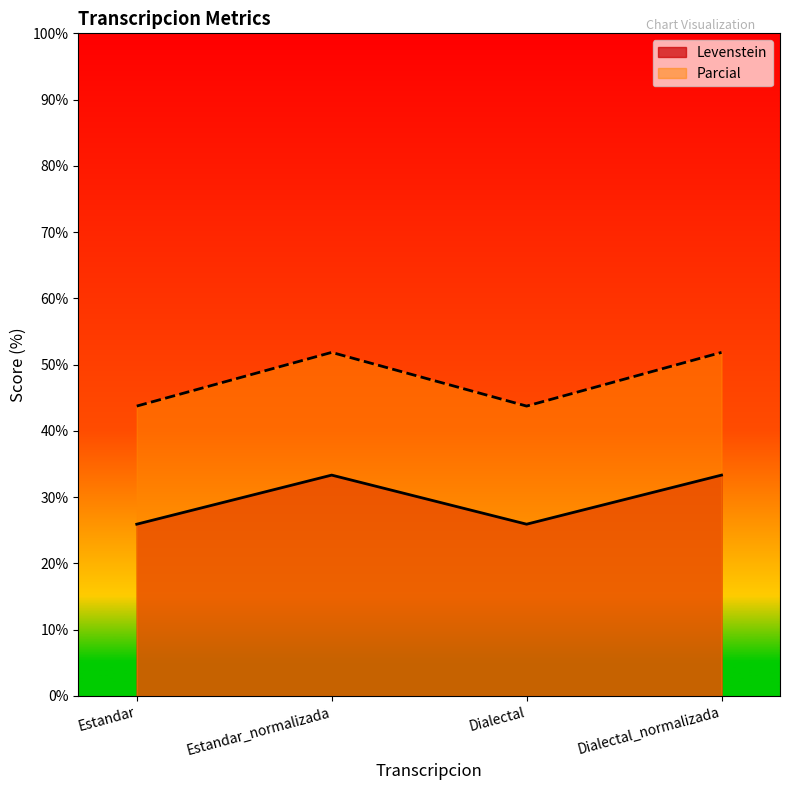

What is the sum of the Levenstein values at Dialectal_normalizada and Dialectal?

59.3